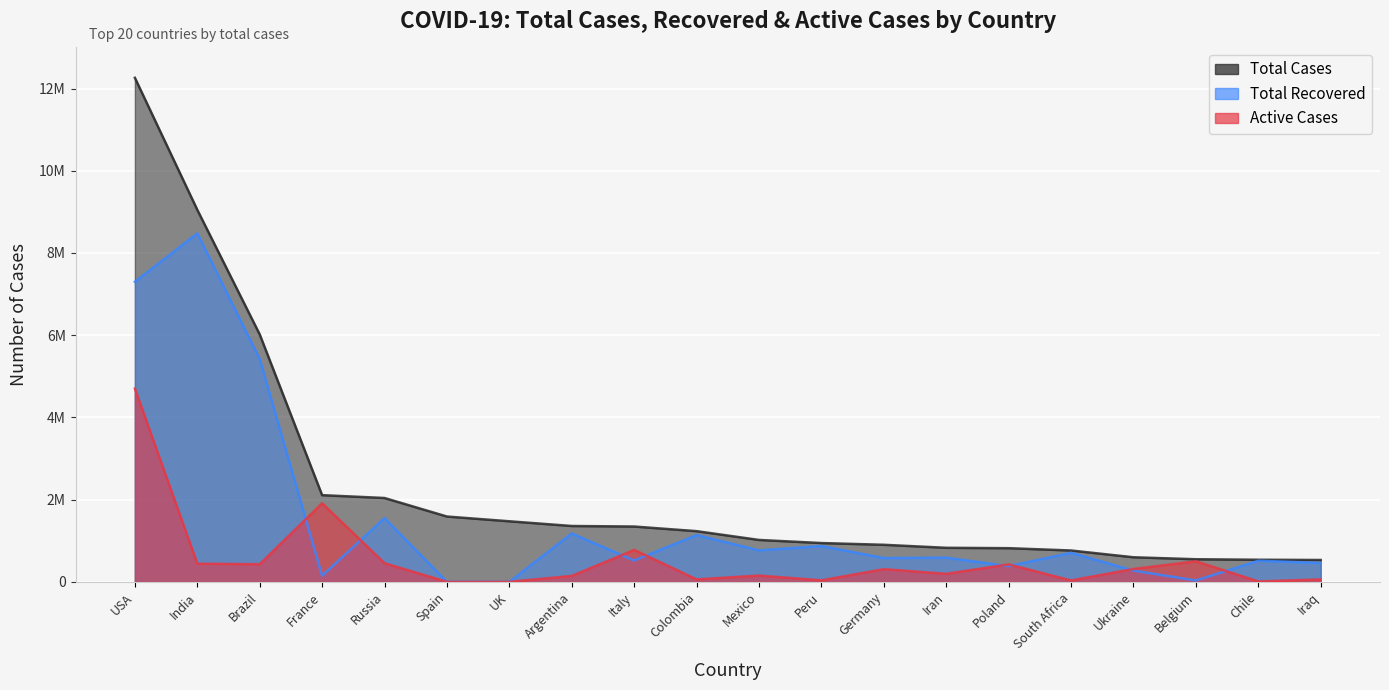

How many interior local peaks does the Active Cases series have?

6